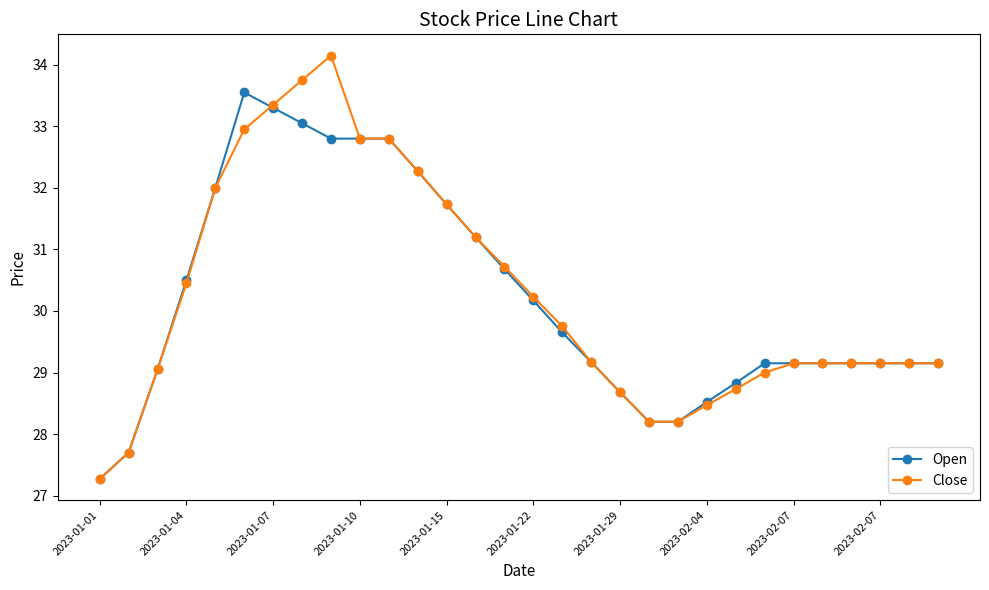

At how many categories does at least one series exceed 31?

10